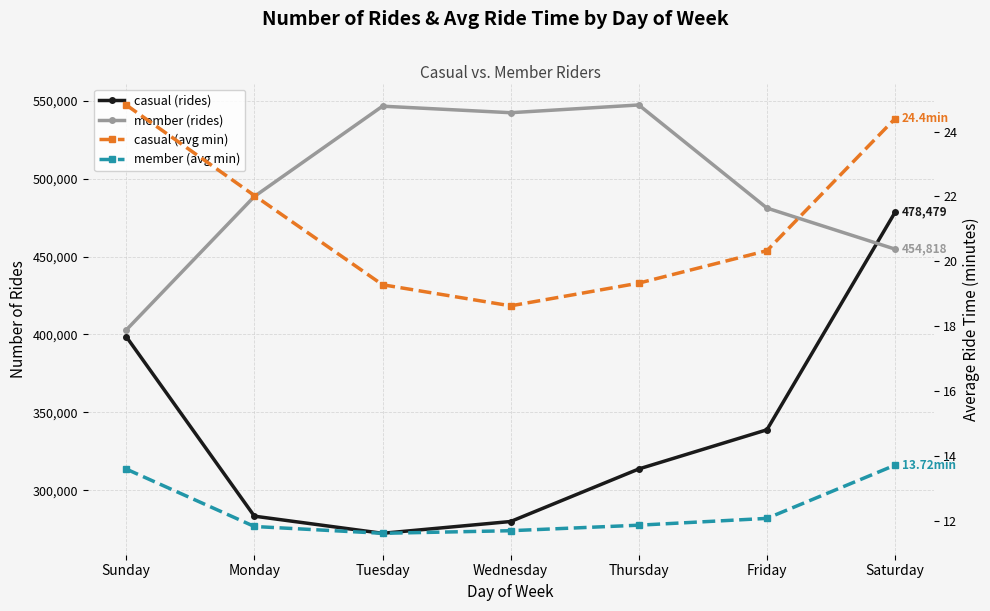

What is the difference between the maximum and second lowest values in the casual (avg min) series?

5.5